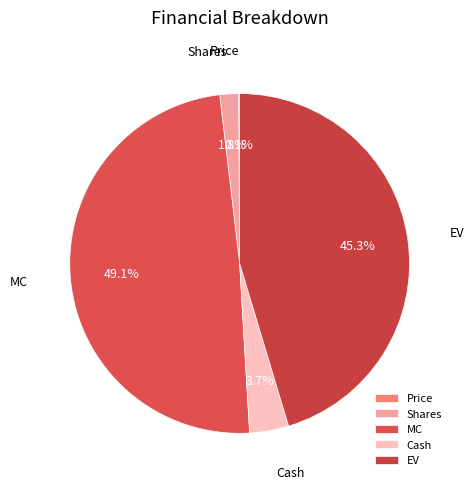

Is Shares the majority of the pie?

No